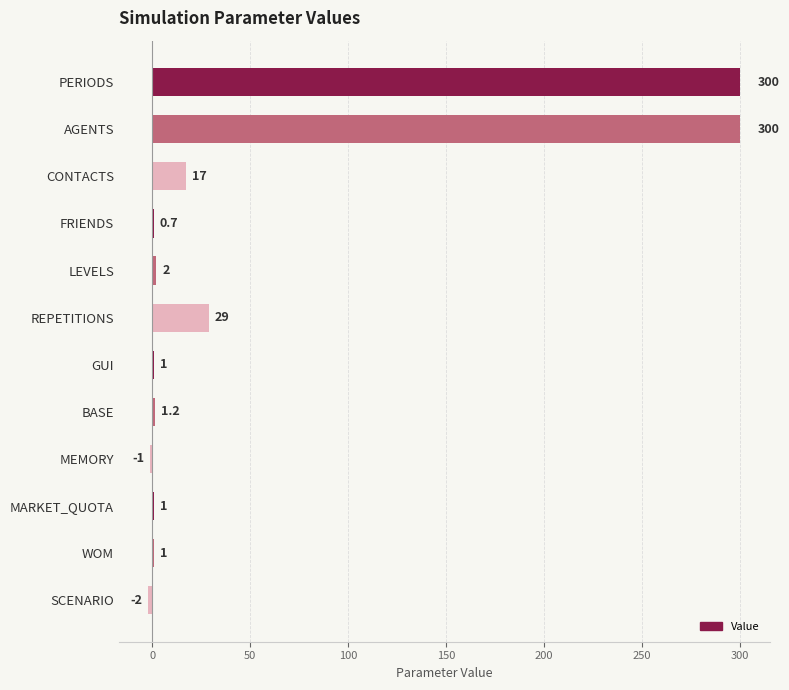

What is the sum of the values at LEVELS and AGENTS?

302.0